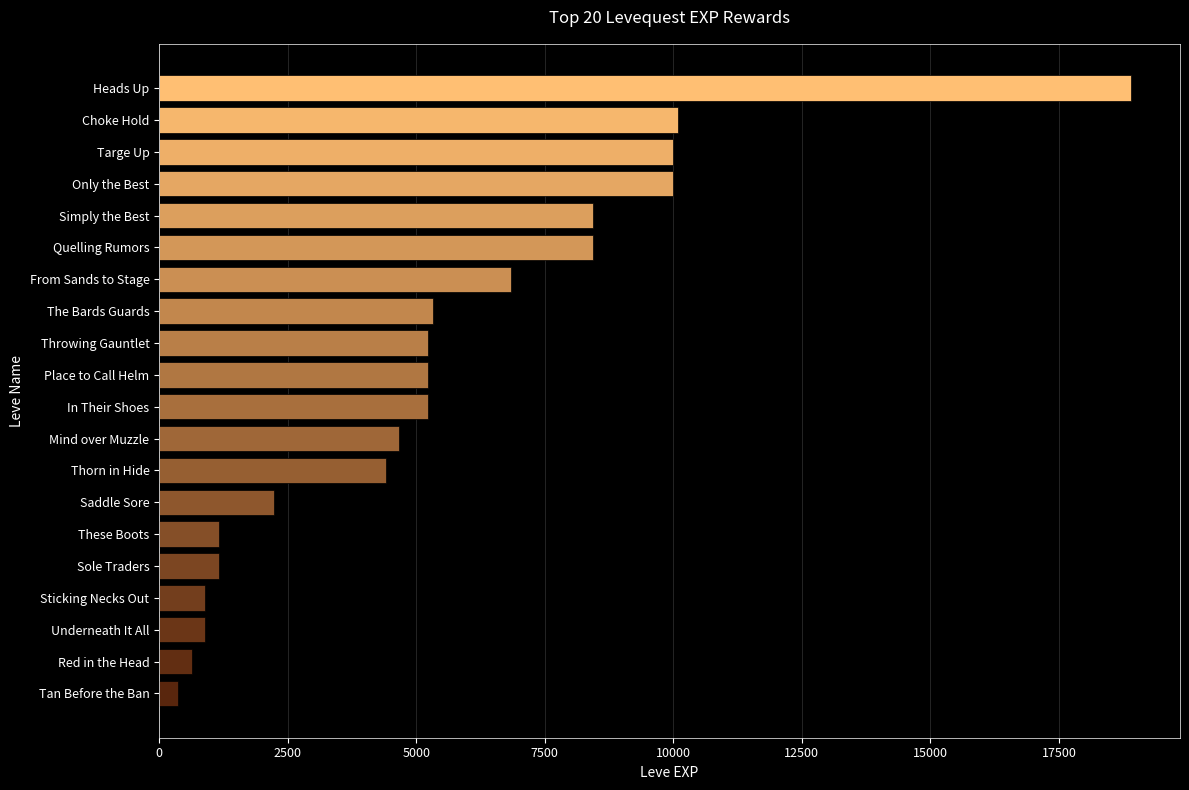

Reading bottom to top, list all the values displayed in this chart.

370	630	900	900	1160	1160	2230	4410	4660	5220	5220	5220	5330	6840	8430	8430	9990	9990	10100	18910